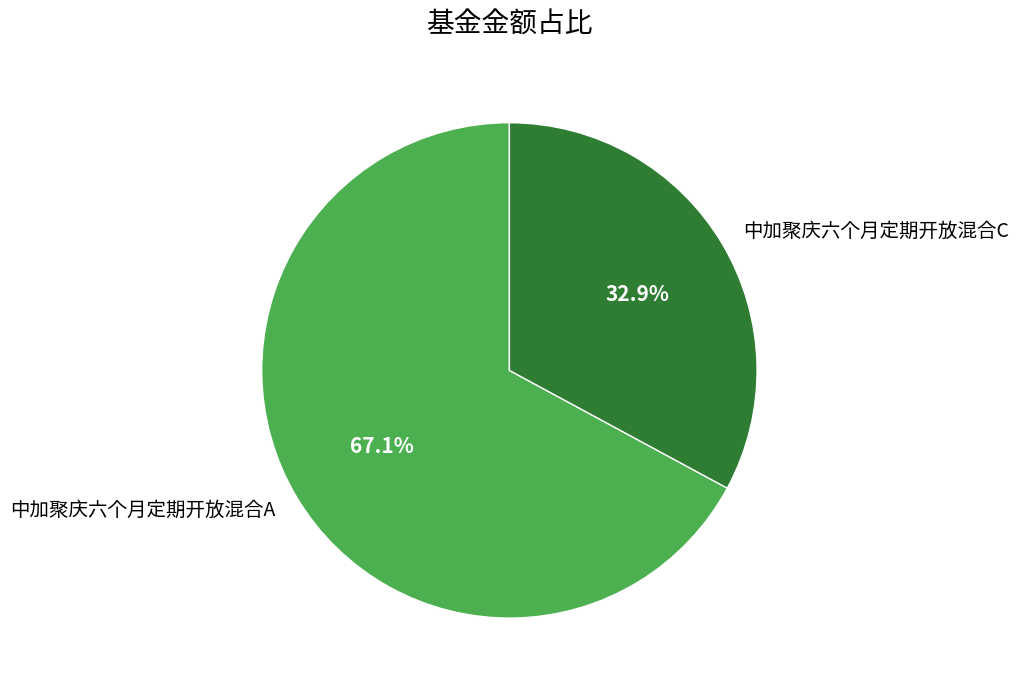

How many slices are in this pie chart?

2